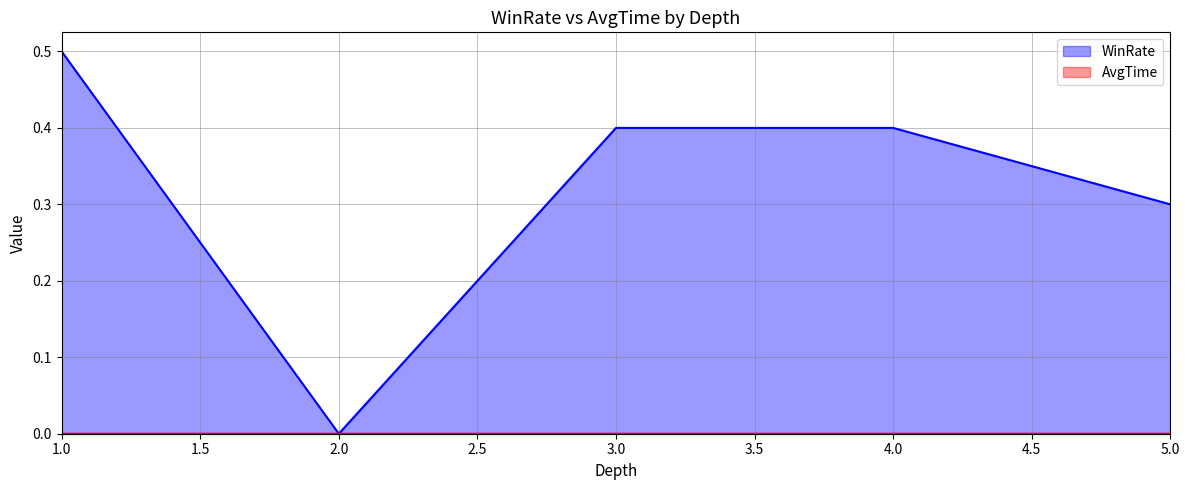

True or false: AvgTime has a value of 0.0 at 3.

True